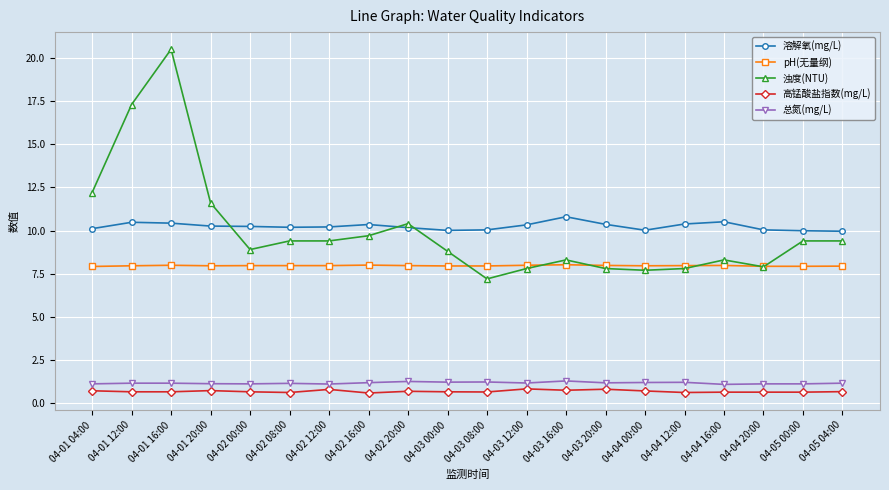

Rank the series at 04-05 00:00 from lowest to highest value.

高锰酸盐指数(mg/L), 总氮(mg/L), pH(无量纲), 浊度(NTU), 溶解氧(mg/L)